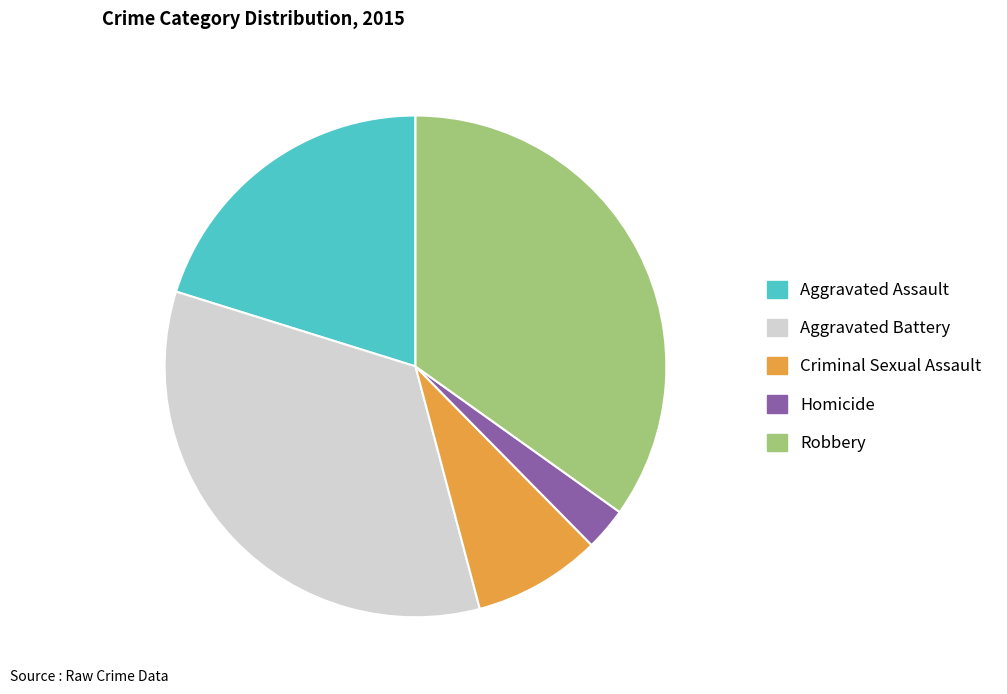

Is the sum of Robbery and Criminal Sexual Assault greater than half?

No